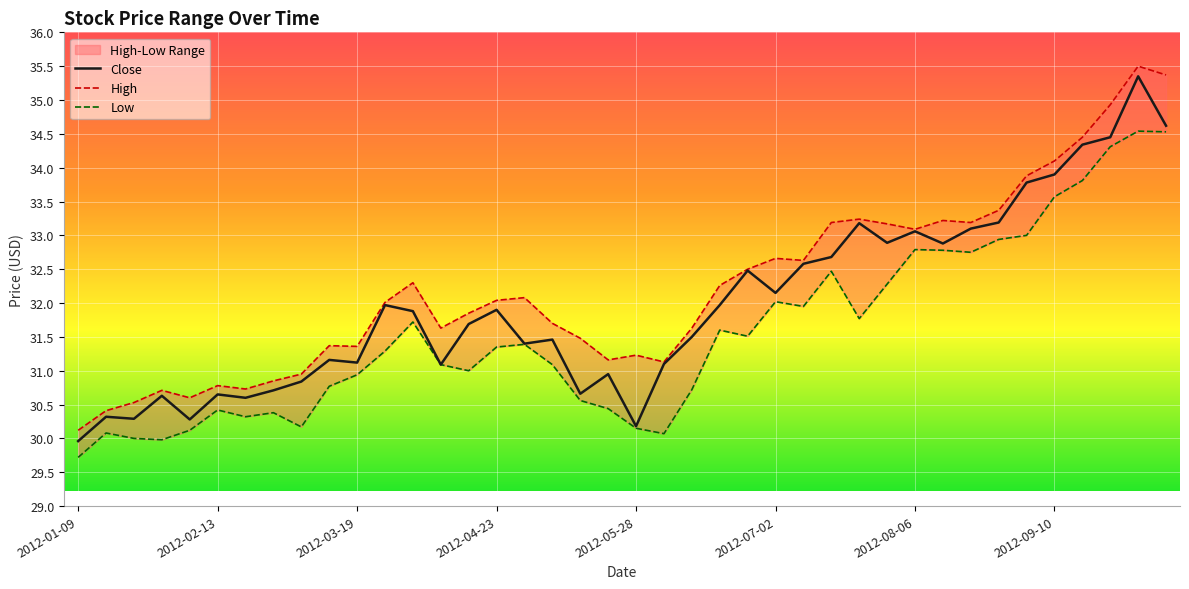

What are all the series names shown in the legend?

High, Close, Low